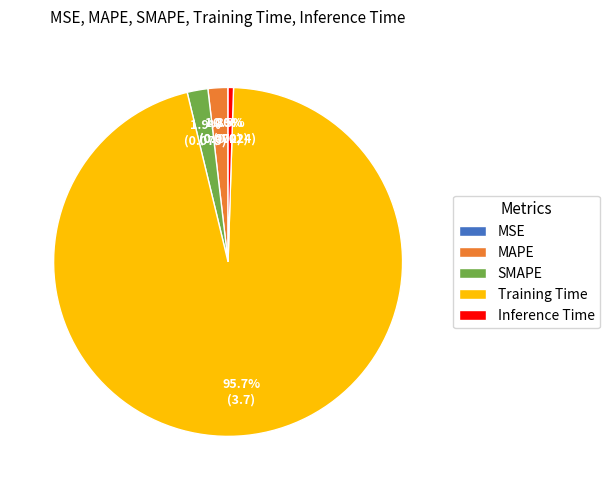

Is there any slice that represents more than half of the pie?

Yes